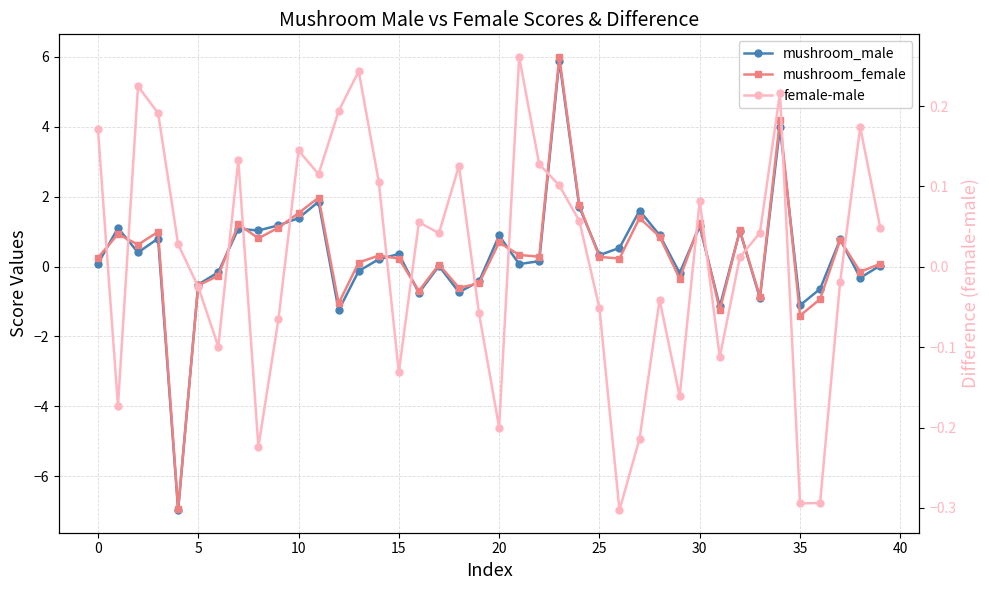

Where is mushroom_female nearest to the value 0?

17